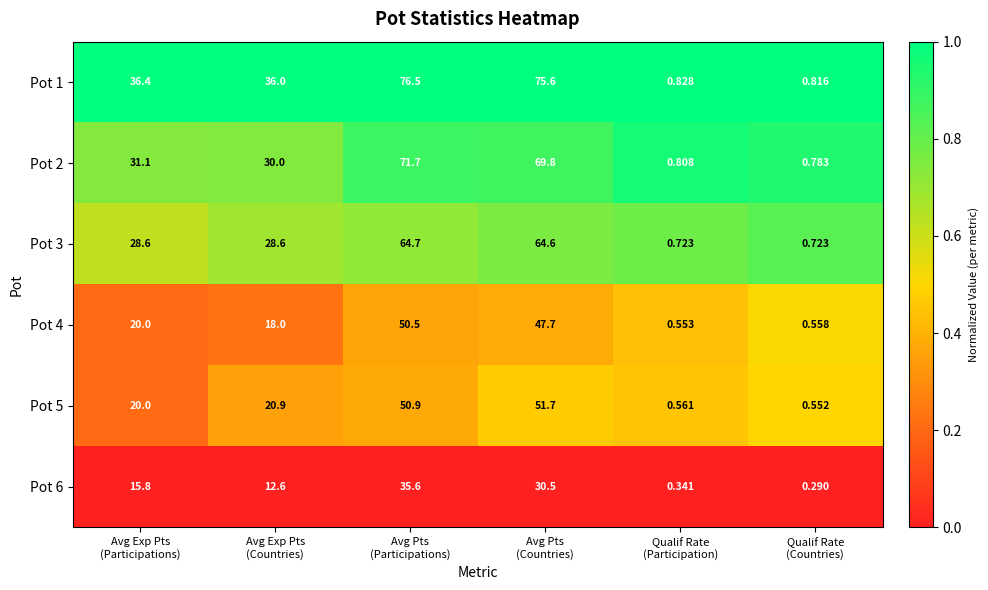

Which series changed the most between Avg Pts
(Countries) and Qualif Rate
(Countries)?

Pot 1